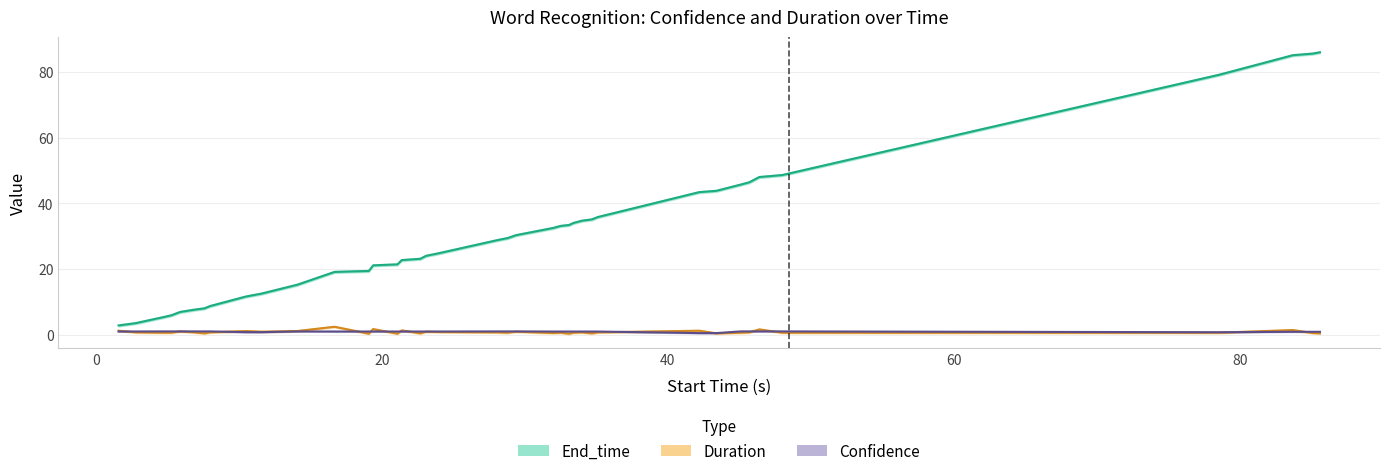

The value of Start_time at 10 is 25.5. True or false?

False